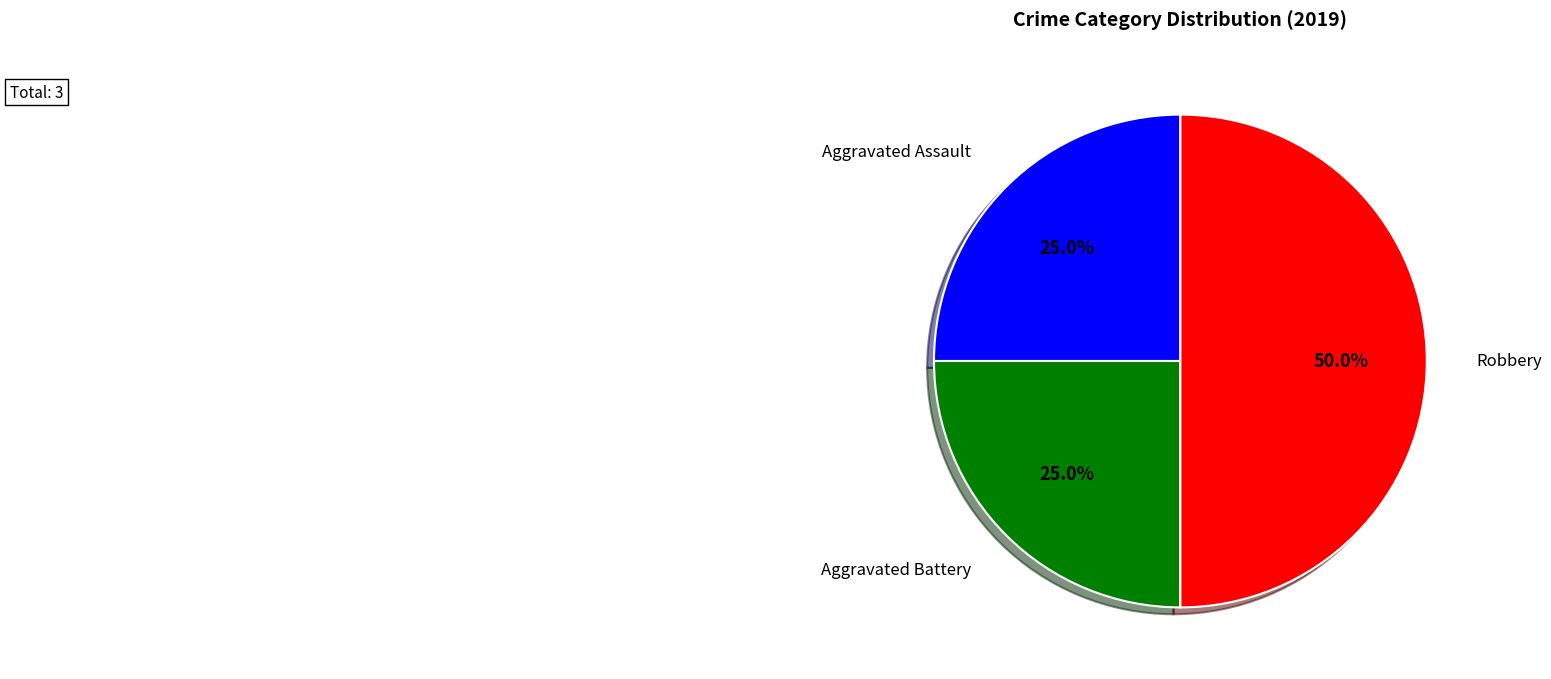

Which slice is the smallest?

Aggravated Assault